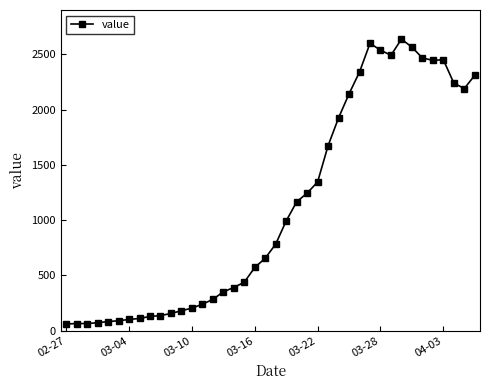

What is the value of the 30th point from the left?

2600